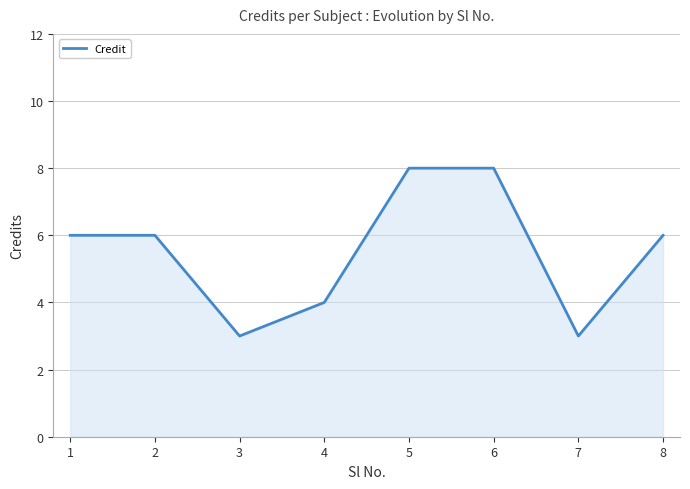

What is the sum of all values?

44